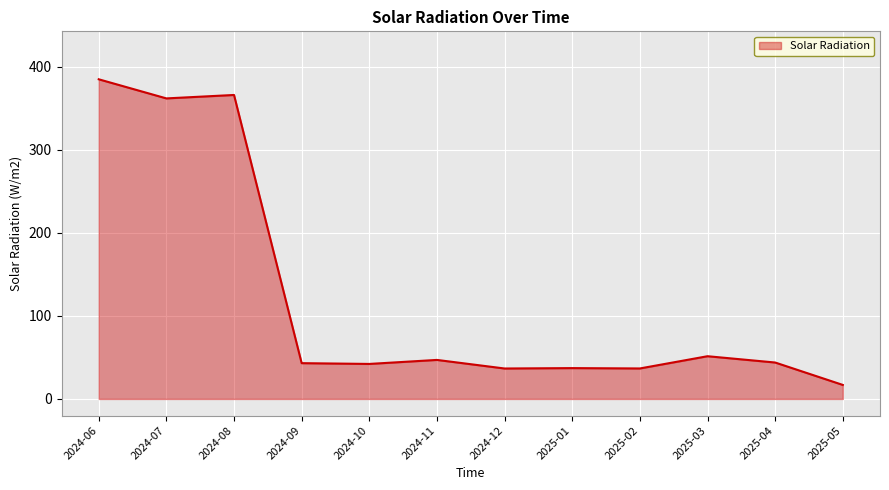

What is the change in value from 2024-08 to 2025-02?

-329.3